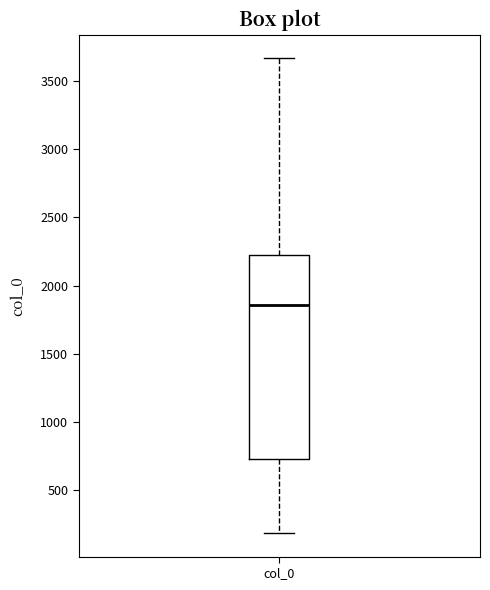

Read this box plot against the y-axis: the position of the median line, the range covered by the box, and the ends of both whiskers. The values are not printed on the chart, so give them approximately, as read against the axis.

median 1850, box 750 to 2200, whiskers 200 to 3650